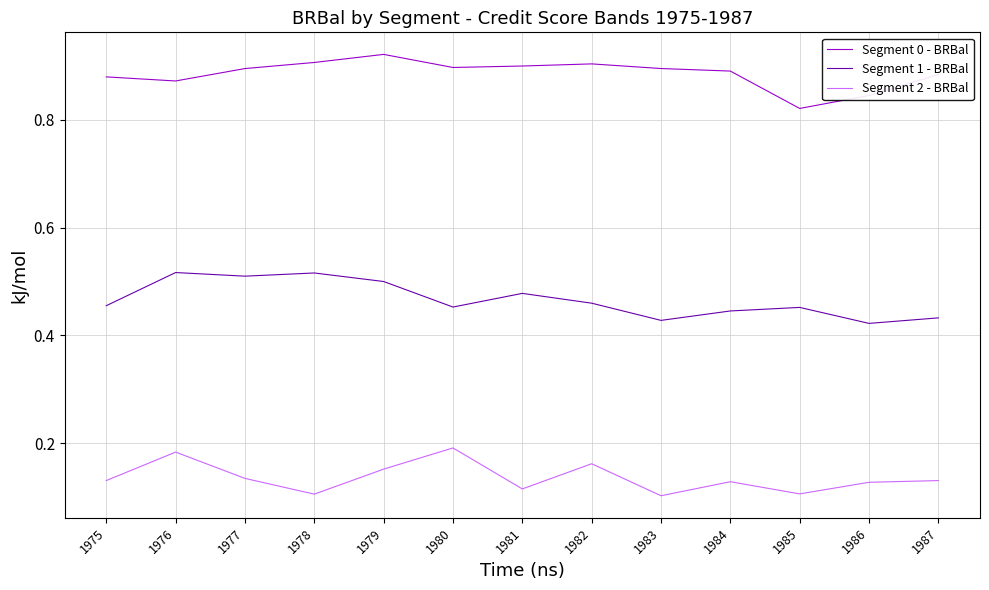

Is this an area chart (filled region under the line)?

No